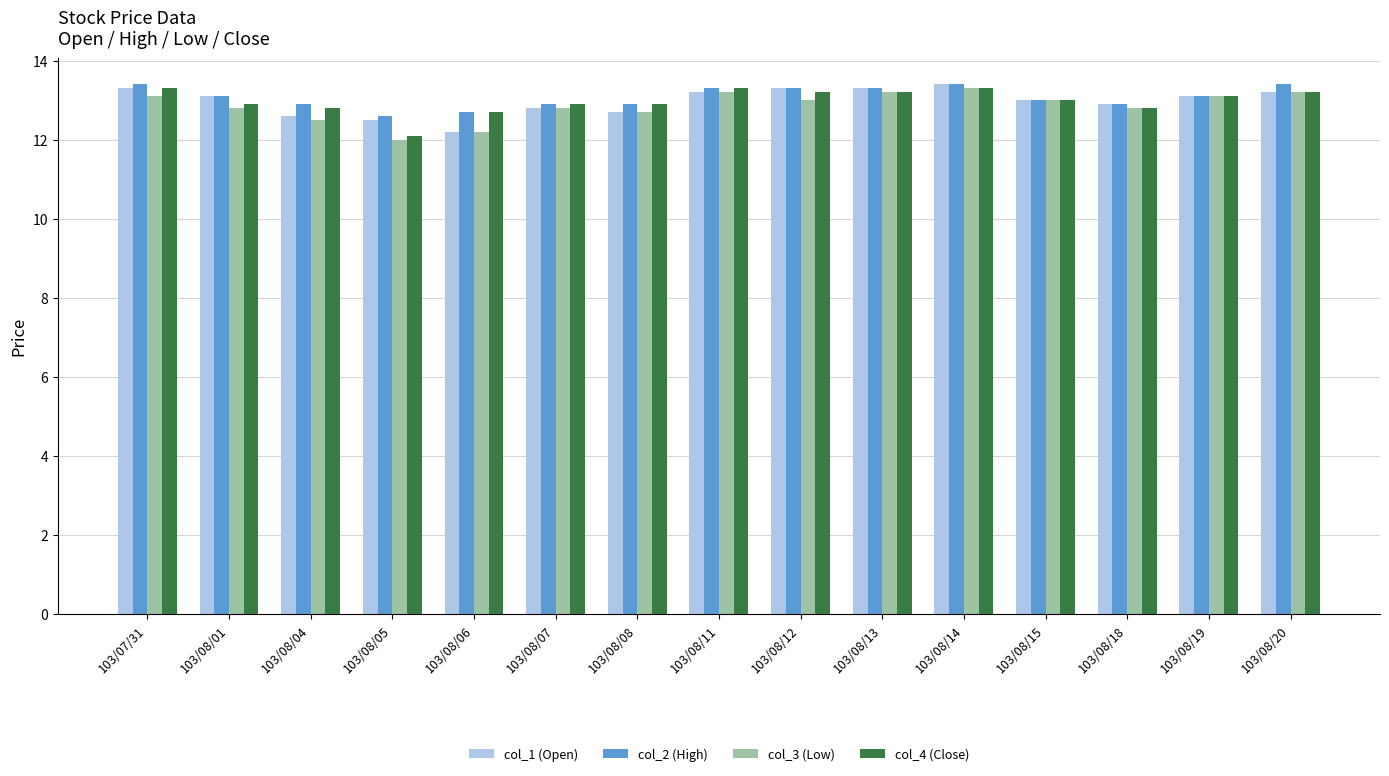

Is the value of col_1 (Open) at 103/08/20 greater than the value of col_3 (Low) at 103/08/08?

Yes